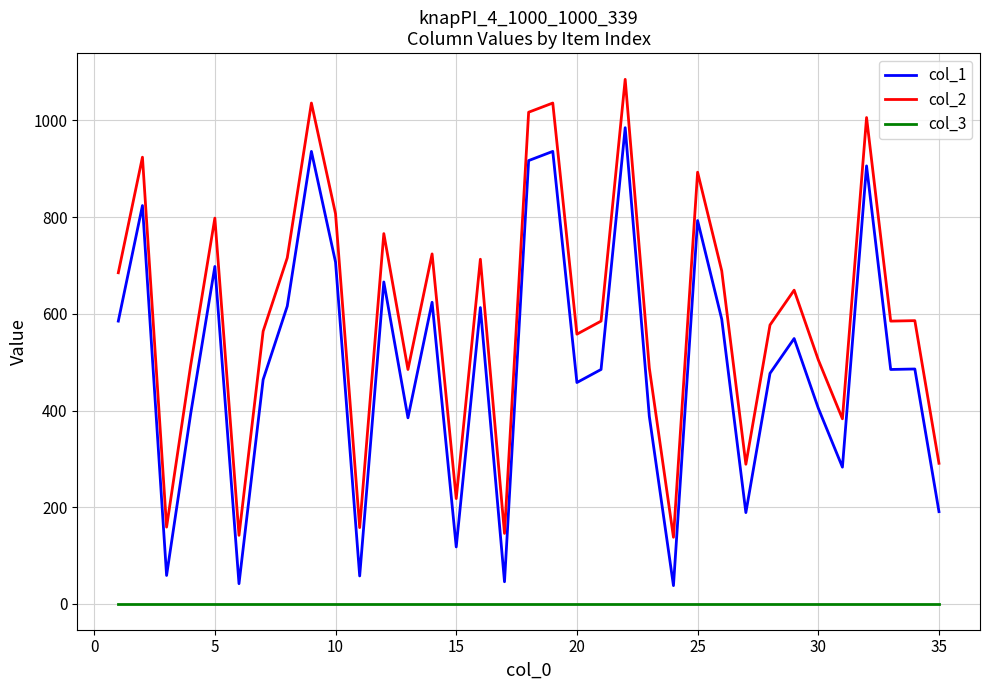

True or false: col_2 and col_3 cross at least once.

False